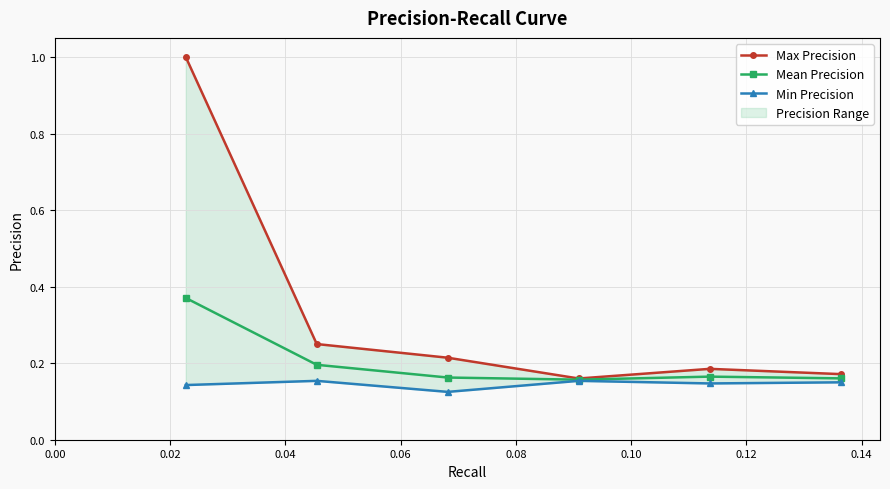

How many Mean Precision values are between 0 and 1?

6